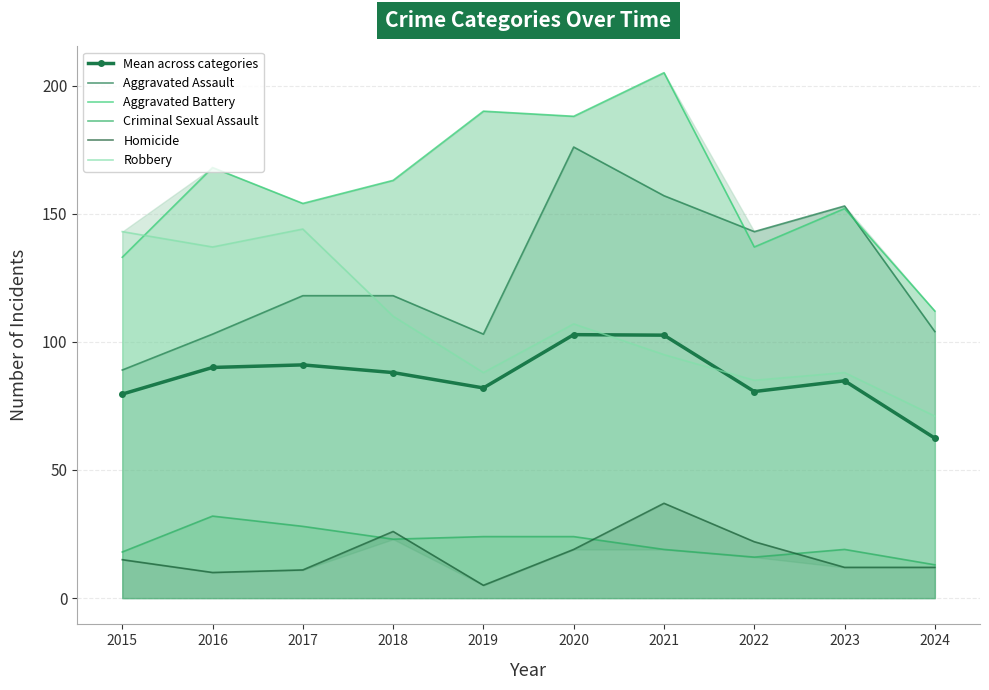

At 2017, list the series in order from largest to smallest.

Aggravated Battery, Robbery, Aggravated Assault, Mean across categories, Criminal Sexual Assault, Homicide